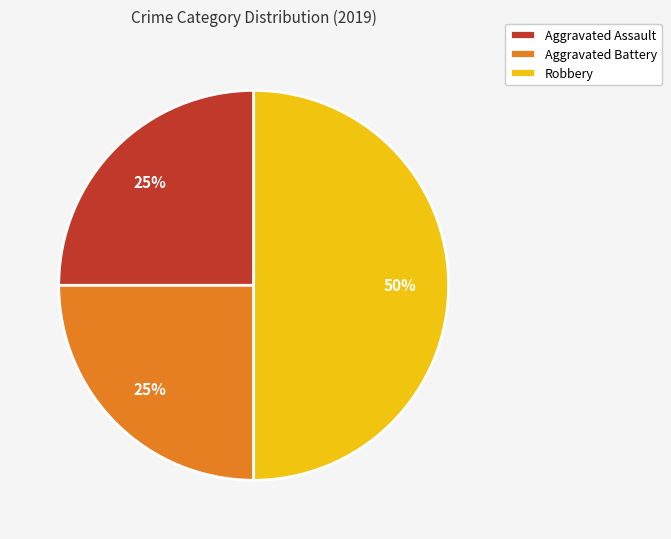

Which slice is the largest?

Robbery